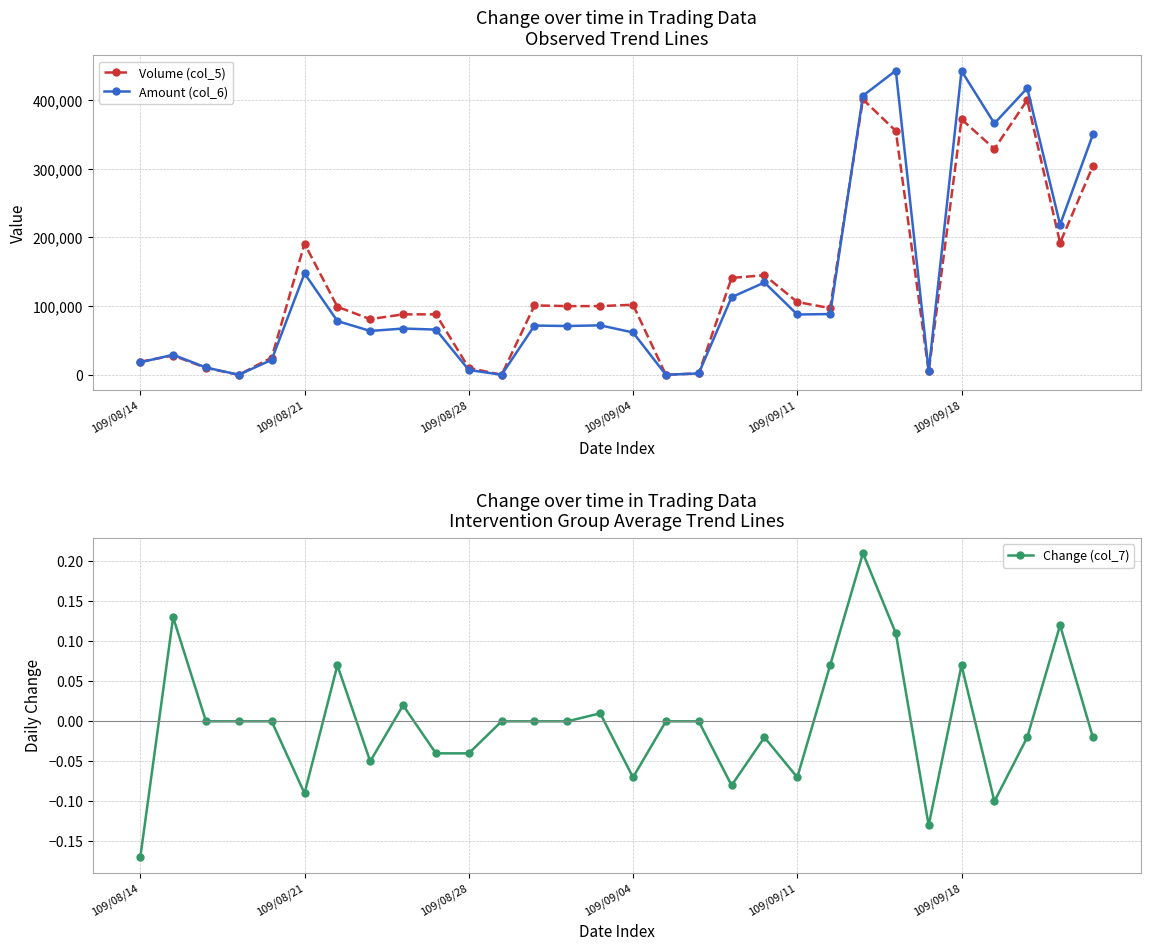

What is the maximum value shown in the chart?

442970.0